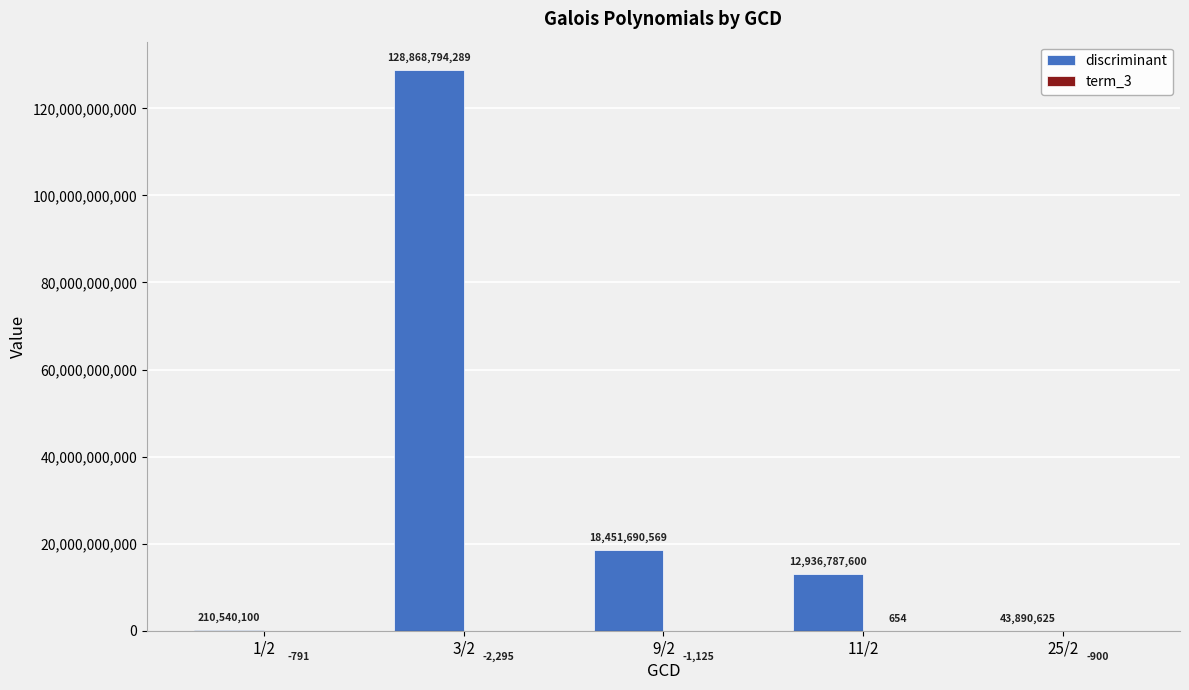

How many distinct data groups are displayed?

2